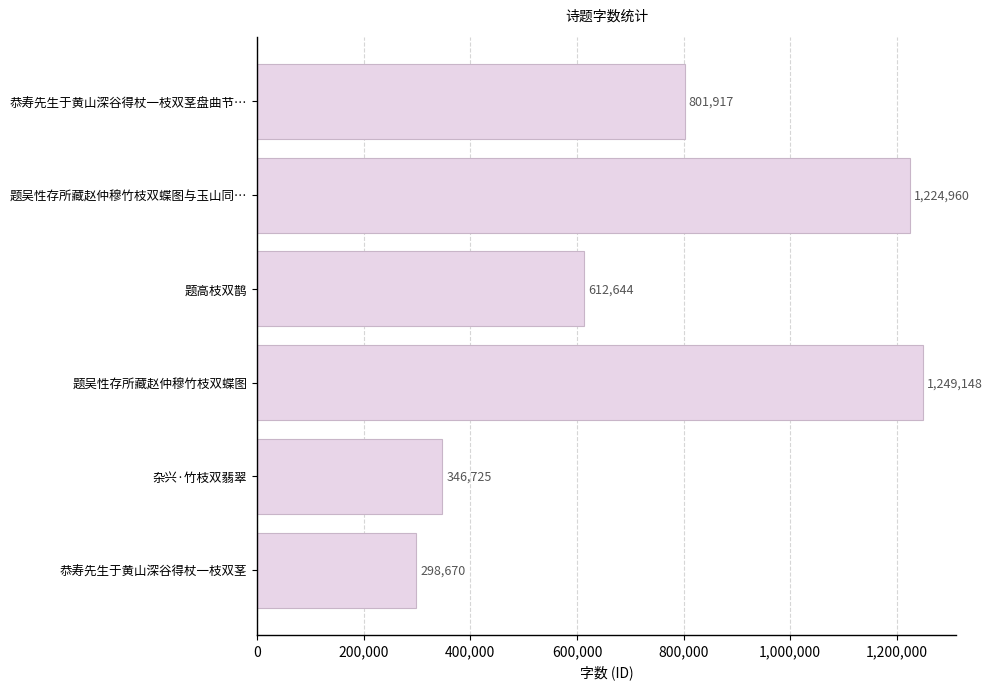

Which has a higher value, 题吴性存所藏赵仲穆竹枝双蝶图 or 杂兴·竹枝双翡翠?

题吴性存所藏赵仲穆竹枝双蝶图